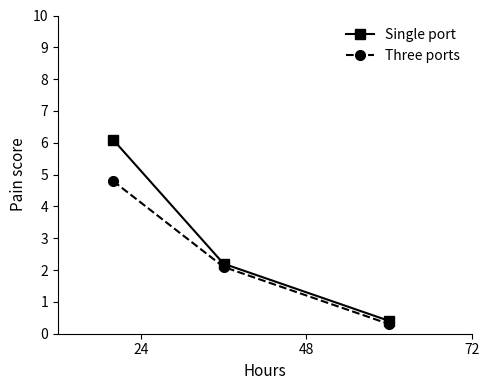

Reading left to right, transcribe all the data shown in this chart.

Single port: 6.1	2.2	0.4
Three ports: 4.8	2.1	0.3